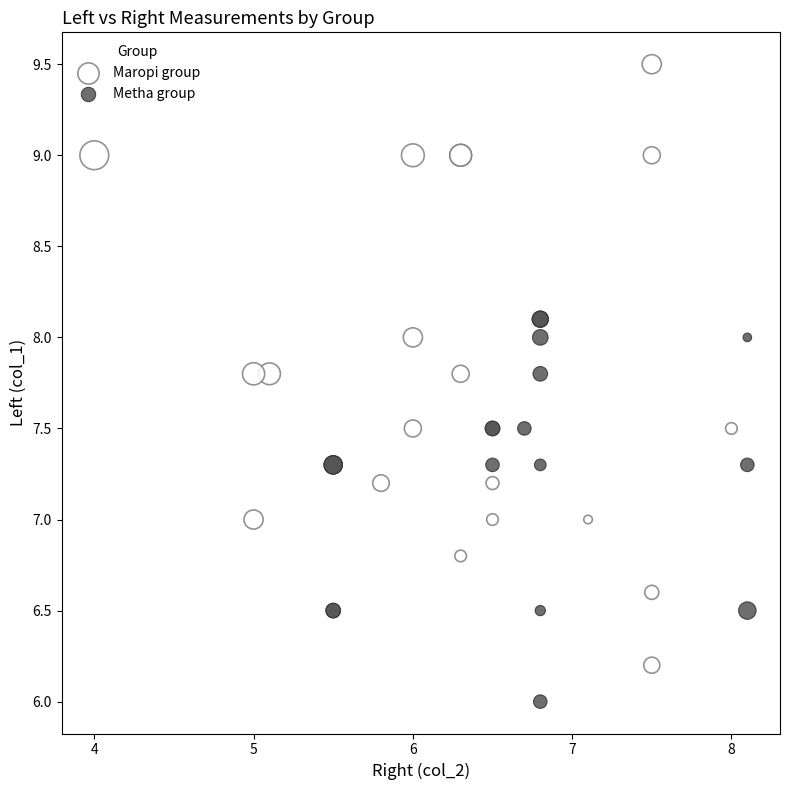

Which series has the widest spread of Y values?

Maropi group